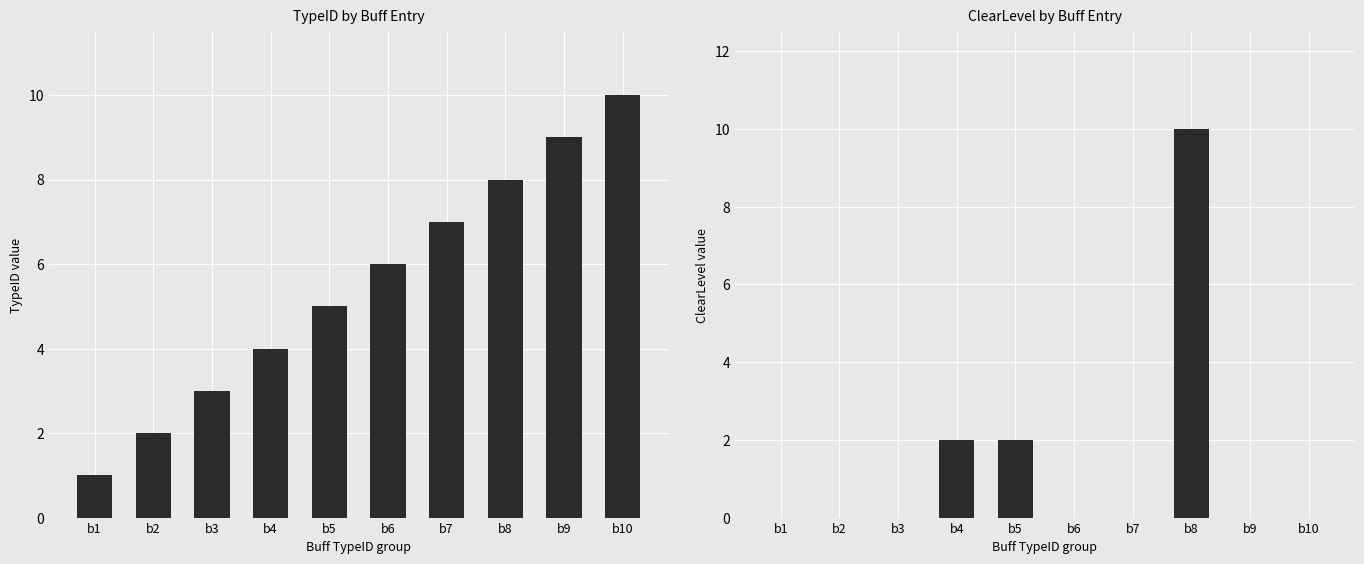

What are all the series names shown in the legend?

TypeID, ClearLevel